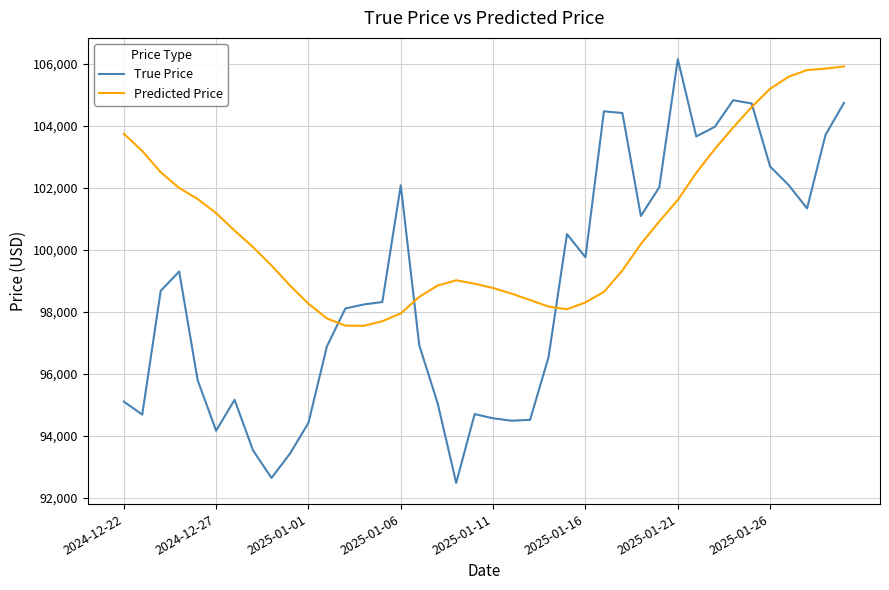

Which series has the widest spread of values?

True Price